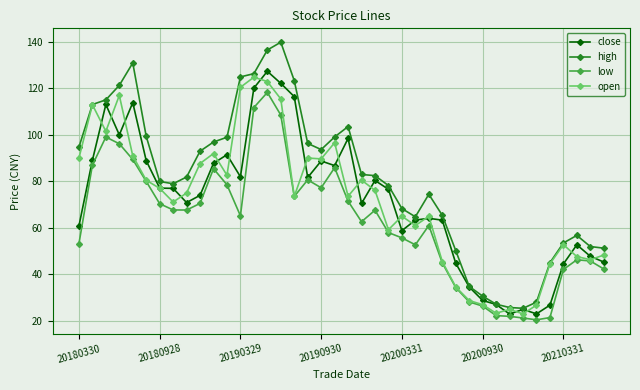

True or false: open has more than 0 points higher than both neighbors.

True